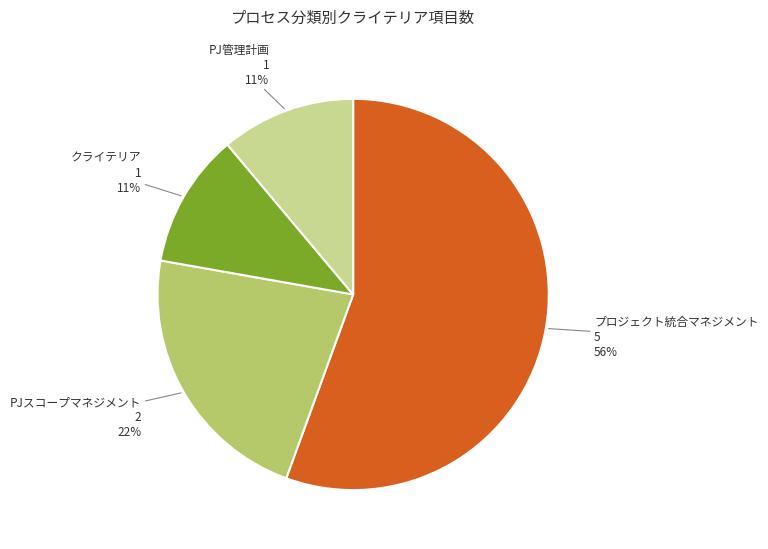

To the nearest percent, what is the average slice percentage?

25%